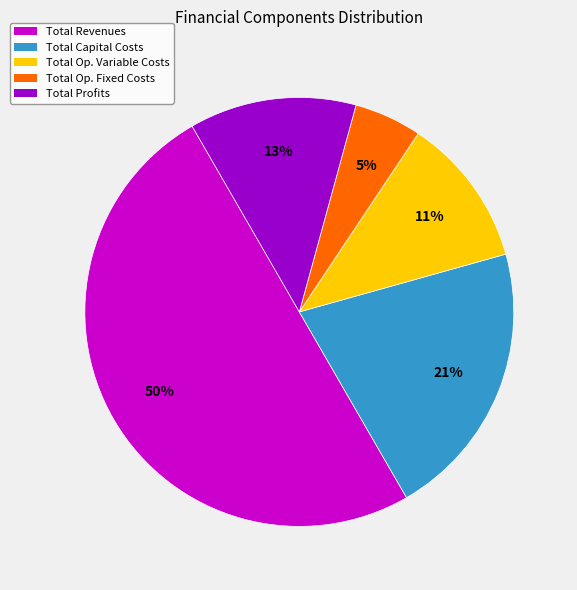

What percentage is the Total Op. Variable Costs slice, to the nearest percent?

11%